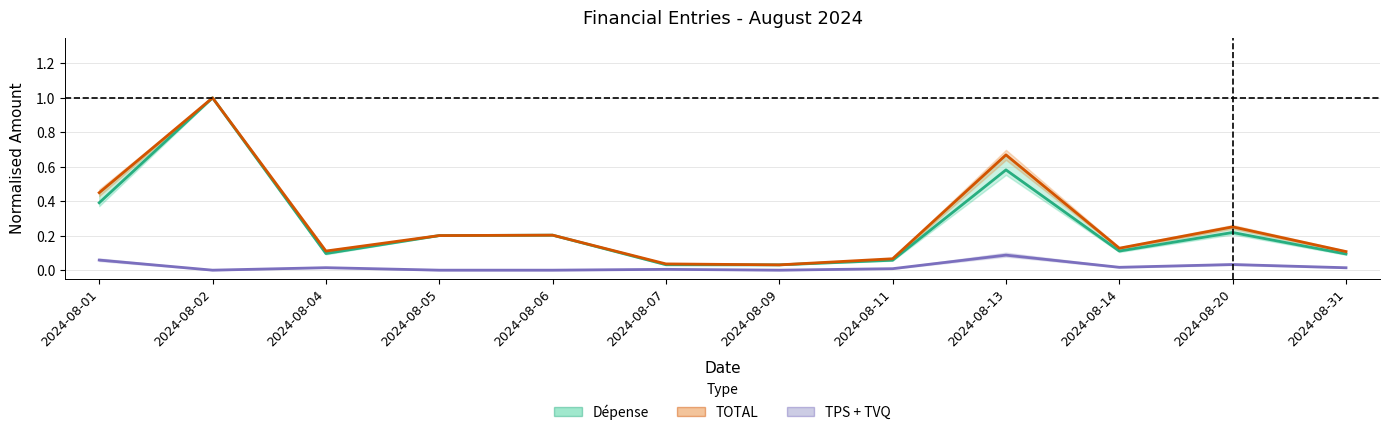

How many lines are shown in the chart?

3